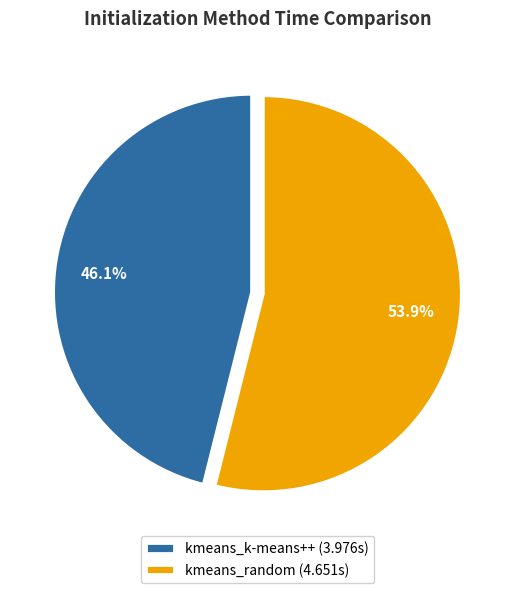

How many segments does this pie chart have?

2